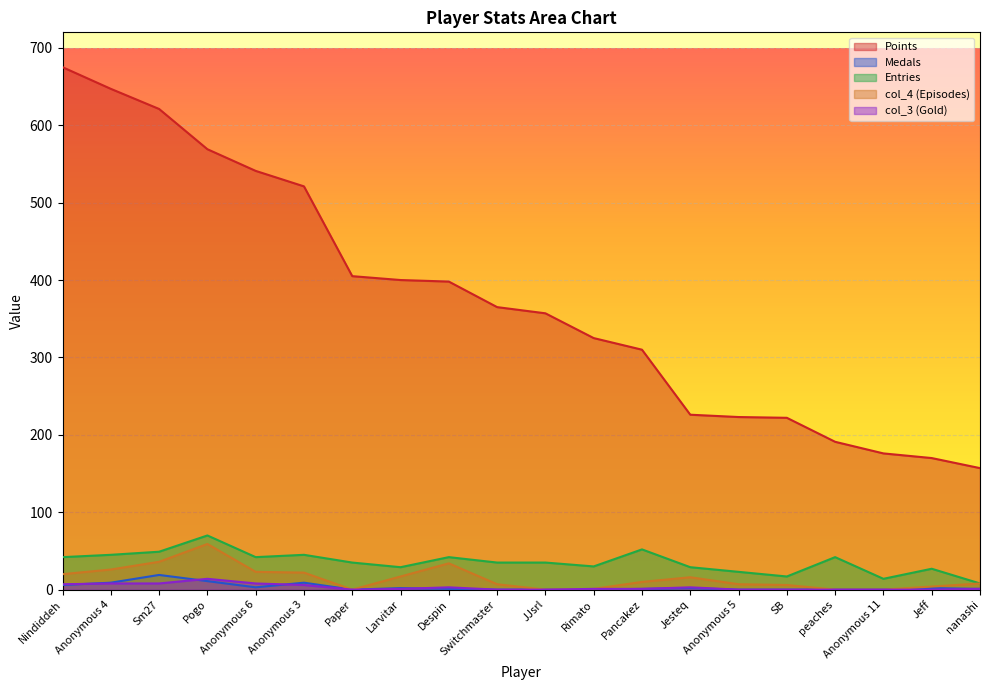

Reading left to right, transcribe all the data shown in this chart.

Points: Nindiddeh=675	Anonymous 4=647	Sm27=621	Pogo=569	Anonymous 6=541	Anonymous 3=521	Paper=405	Larvitar=400	Despin=398	Switchmaster=365	JJsrl=357	Rimato=325	Pancakez=310	Jesteq=226	Anonymous 5=223	SB=222	peaches=191	Anonymous 11=176	Jeff=170	nanashi=157
Medals: Nindiddeh=6	Anonymous 4=9	Sm27=19	Pogo=11	Anonymous 6=3	Anonymous 3=9	Paper=0	Larvitar=2	Despin=1	Switchmaster=0	JJsrl=0	Rimato=0	Pancakez=1	Jesteq=2	Anonymous 5=0	SB=0	peaches=0	Anonymous 11=0	Jeff=2	nanashi=1
Entries: Nindiddeh=42	Anonymous 4=45	Sm27=49	Pogo=70	Anonymous 6=42	Anonymous 3=45	Paper=35	Larvitar=29	Despin=42	Switchmaster=35	JJsrl=35	Rimato=30	Pancakez=52	Jesteq=29	Anonymous 5=23	SB=17	peaches=42	Anonymous 11=14	Jeff=27	nanashi=8
col_4: Nindiddeh=20	Anonymous 4=26	Sm27=36	Pogo=59	Anonymous 6=23	Anonymous 3=22	Paper=0	Larvitar=17	Despin=34	Switchmaster=7	JJsrl=0	Rimato=1	Pancakez=10	Jesteq=16	Anonymous 5=7	SB=6	peaches=0	Anonymous 11=0	Jeff=4	nanashi=8
col_3: Nindiddeh=7	Anonymous 4=8	Sm27=8	Pogo=14	Anonymous 6=8	Anonymous 3=6	Paper=0	Larvitar=1	Despin=3	Switchmaster=0	JJsrl=0	Rimato=1	Pancakez=1	Jesteq=3	Anonymous 5=0	SB=0	peaches=0	Anonymous 11=0	Jeff=0	nanashi=1